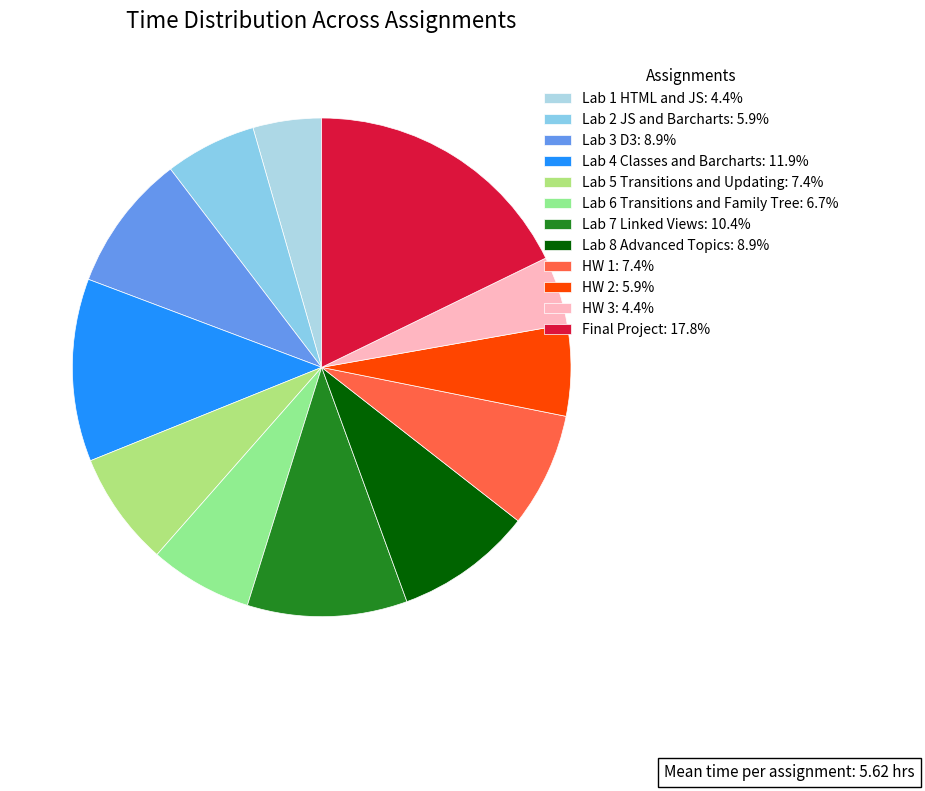

Which slice is the largest?

Final Project